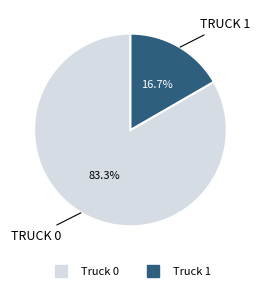

To the nearest percent, what is the difference between the Truck 0 and Truck 1 slice percentages?

67%